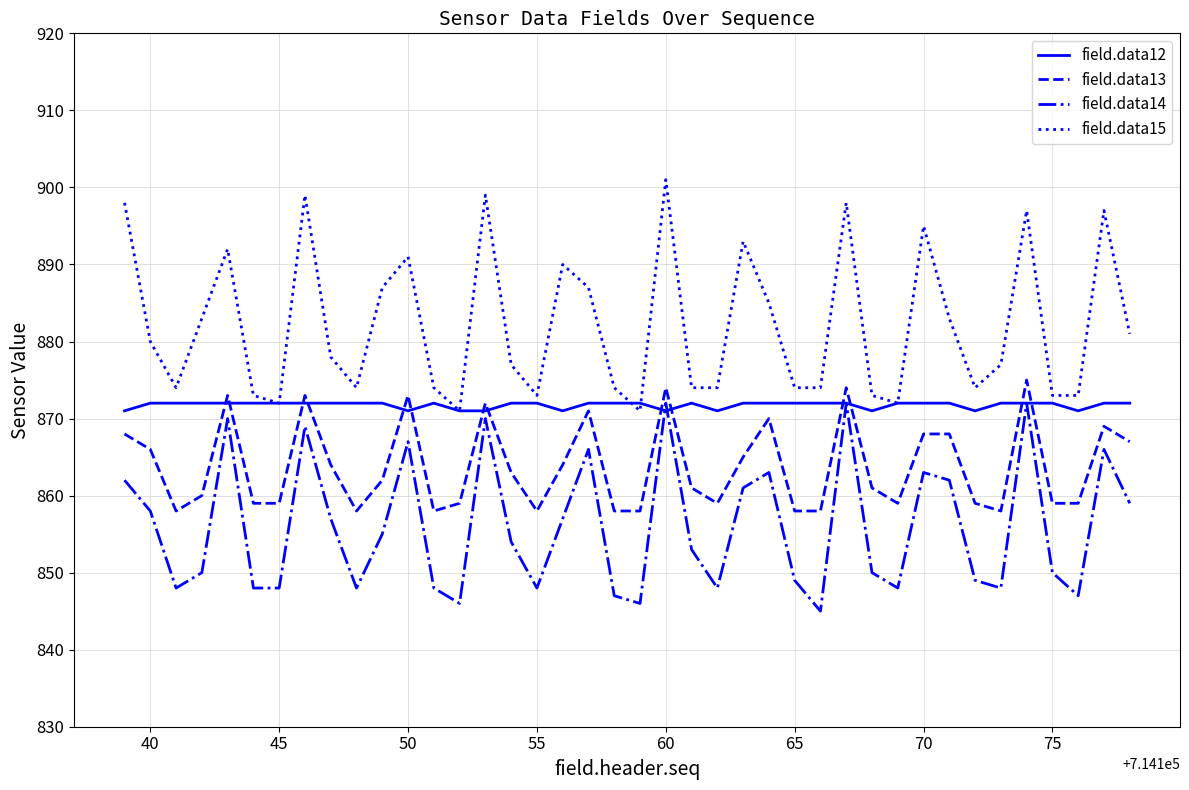

What are all the series names shown in the legend?

field.data12, field.data13, field.data14, field.data15